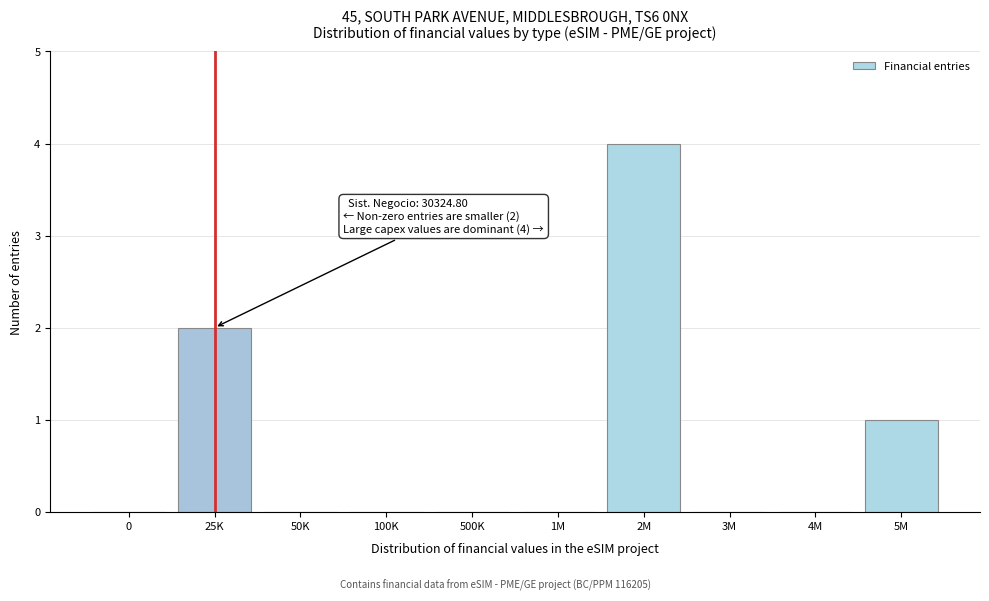

Reading left to right, extract all data points from this chart.

0=0	25K=2	50K=0	100K=0	500K=0	1M=0	2M=4	3M=0	4M=0	5M=1